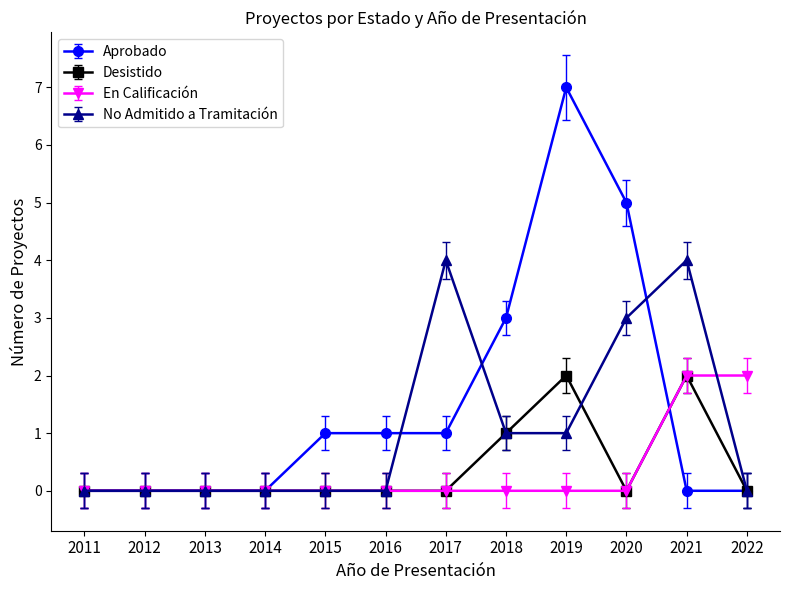

True or false: Desistido has more than 1 interior local peaks.

True